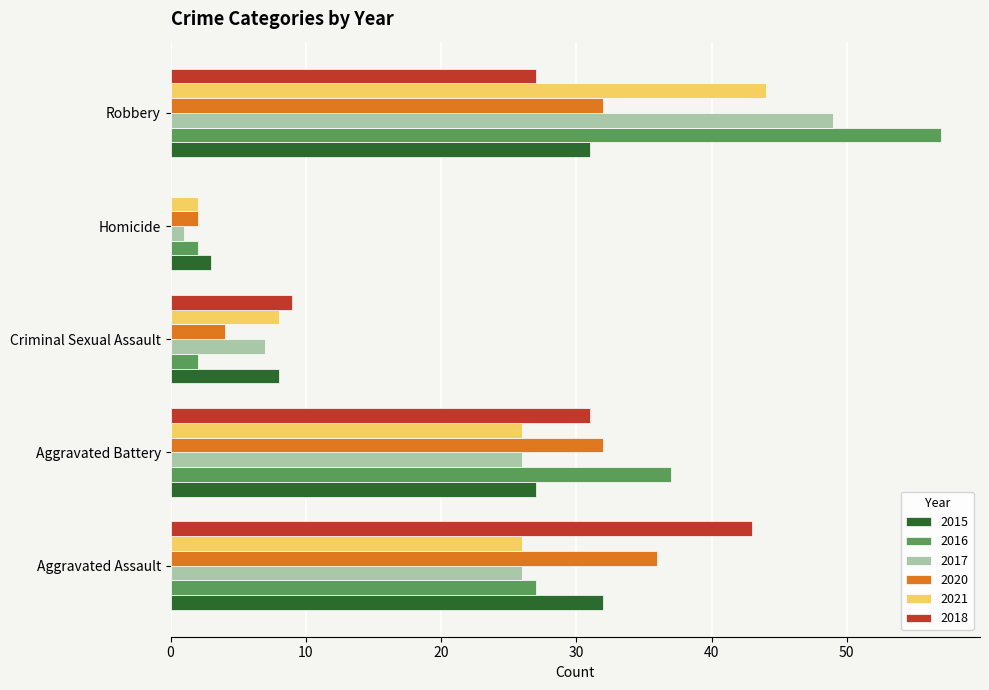

What is the sum of the 2016 values at Aggravated Assault and Aggravated Battery?

64